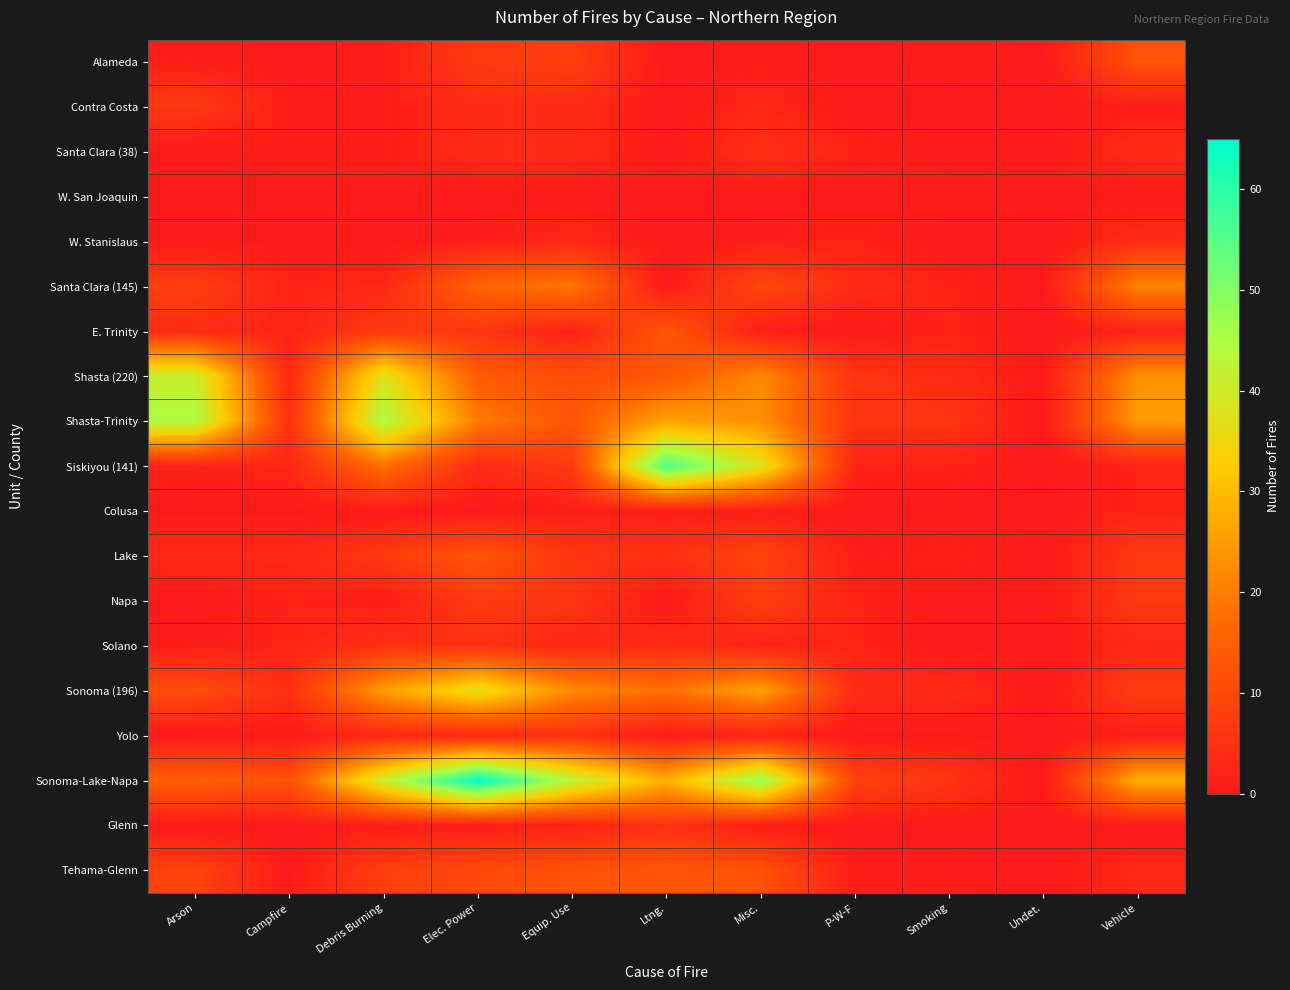

At which category is the sum across all series the highest?

Elec. Power